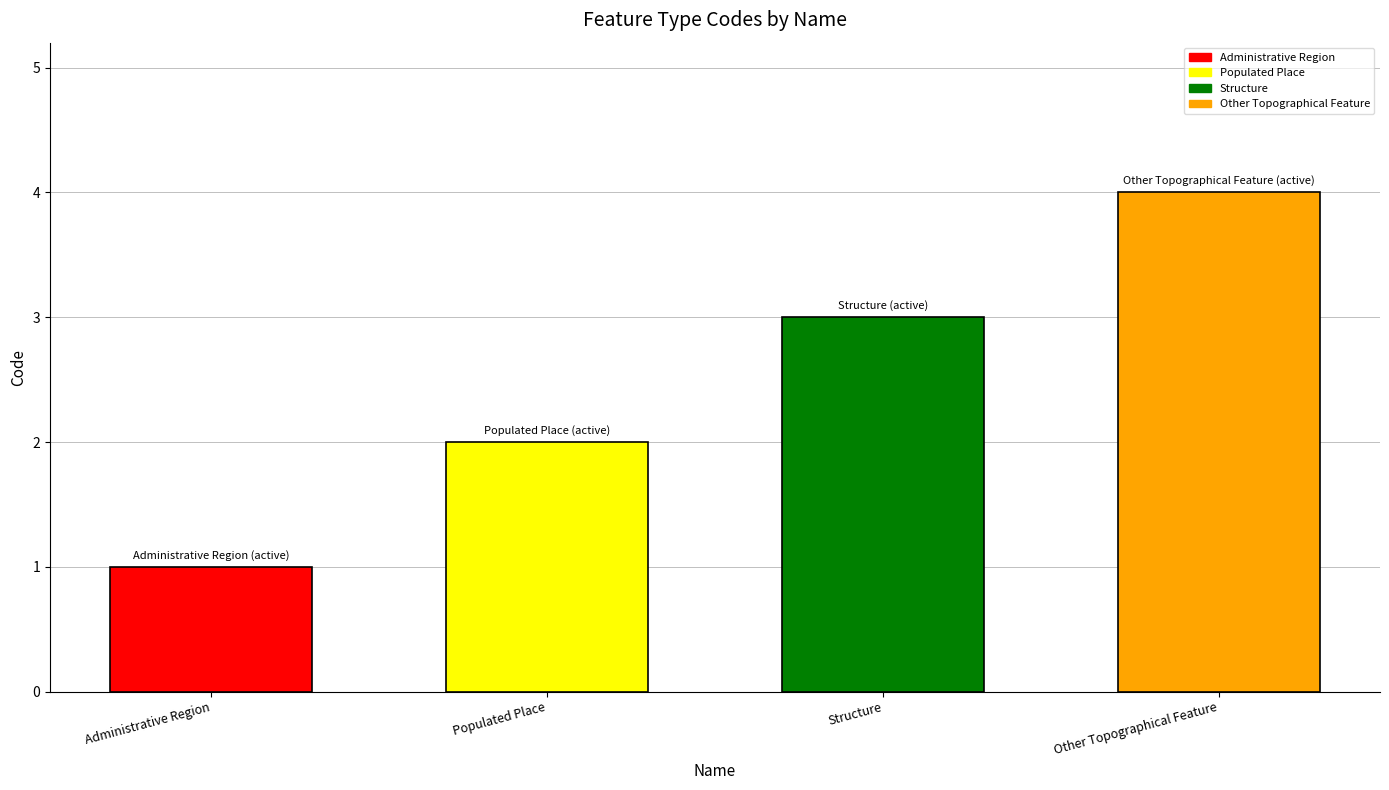

Rank the categories by value from highest to lowest.

Other Topographical Feature, Structure, Populated Place, Administrative Region